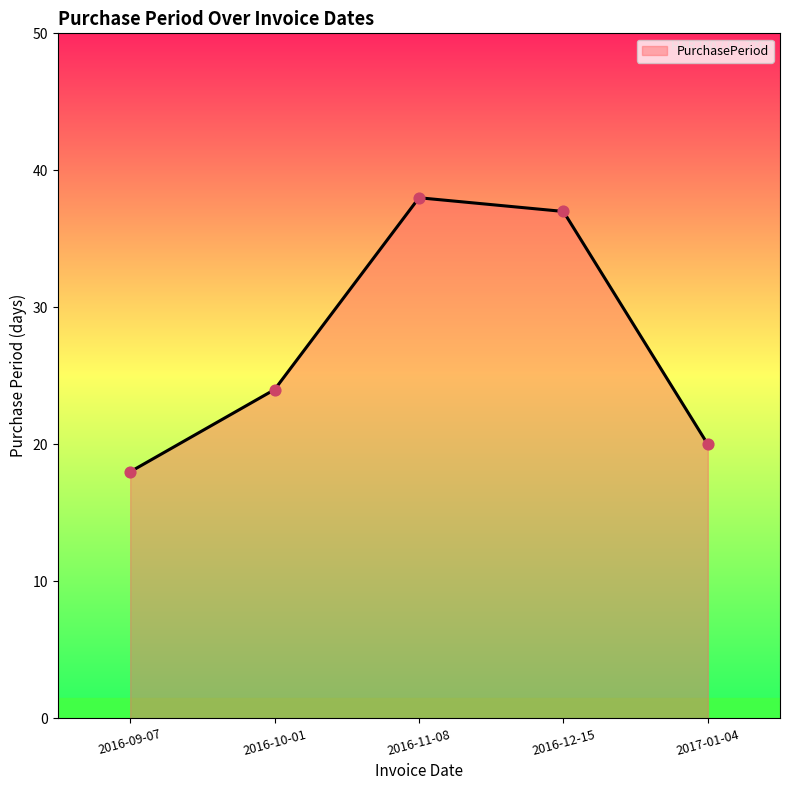

What is the ratio of the value at 2016-12-15 to the value at 2016-09-07?

2.1